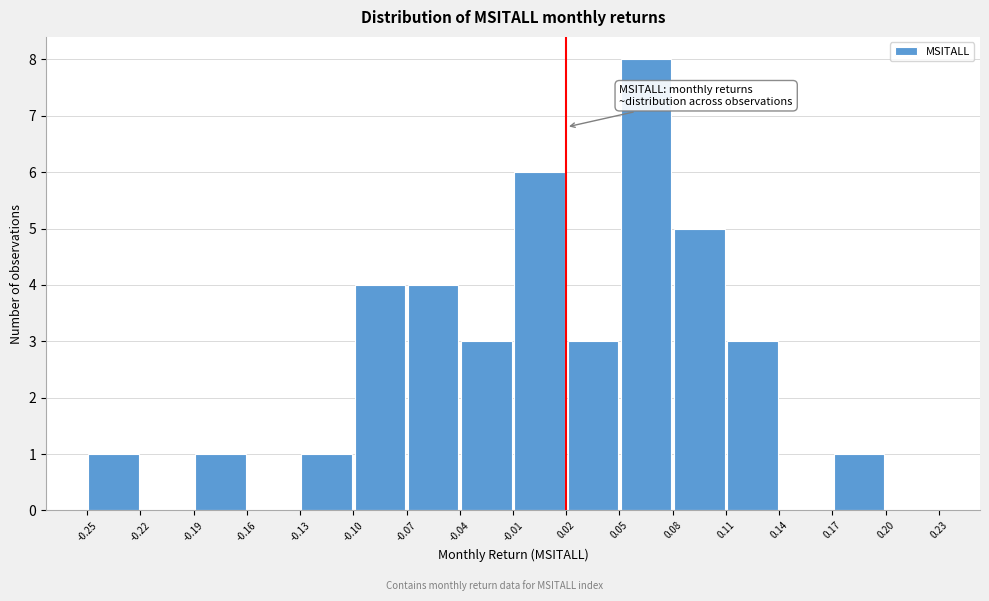

Reading left to right, list every bar in this chart as the range it spans on the x-axis followed by its height. The values are not printed on the chart, so give them approximately, as read against the axis.

-0.25 to -0.22: 1
-0.22 to -0.19: 0
-0.19 to -0.16: 1
-0.16 to -0.13: 0
-0.13 to -0.10: 1
-0.10 to -0.07: 4
-0.07 to -0.04: 4
-0.04 to -0.01: 3
-0.01 to 0.02: 6
0.02 to 0.05: 3
0.05 to 0.08: 8
0.08 to 0.11: 5
0.11 to 0.14: 3
0.14 to 0.17: 0
0.17 to 0.20: 1
0.20 to 0.23: 0